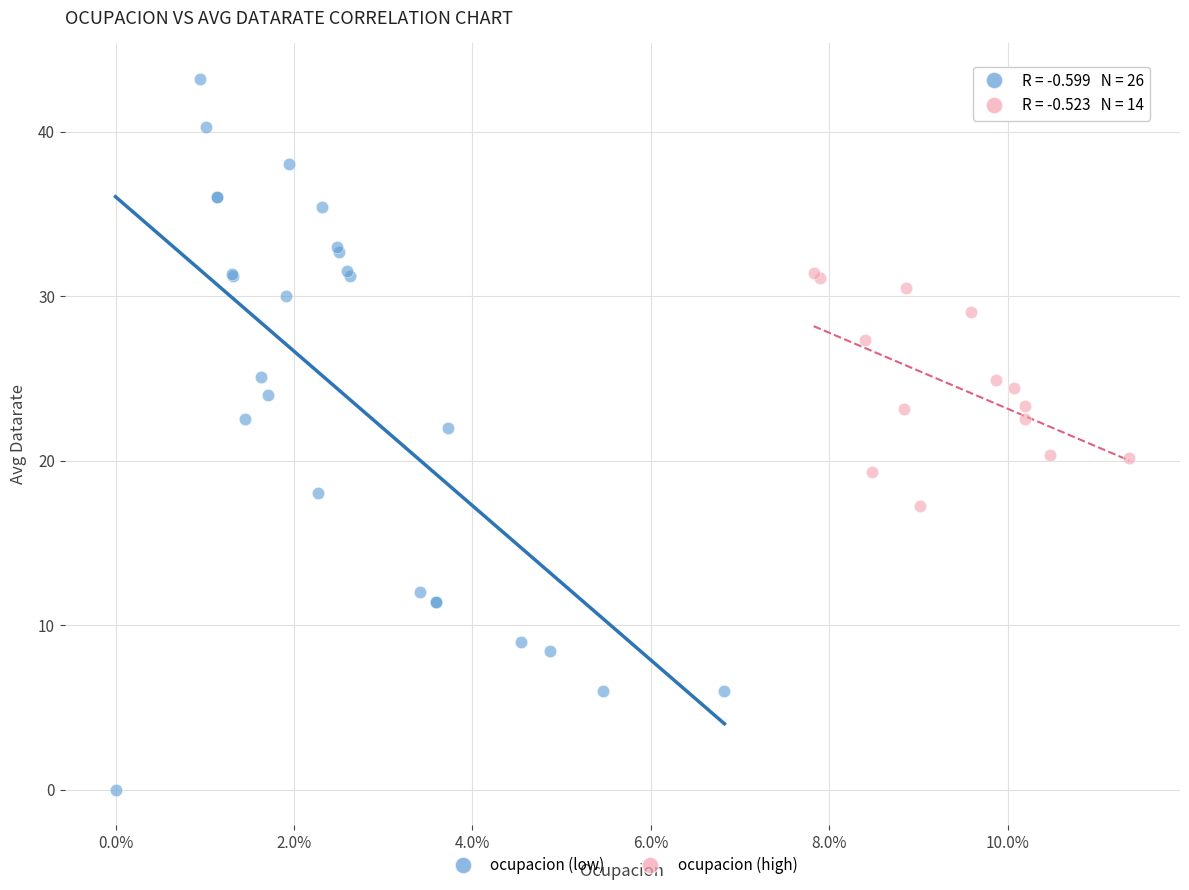

Which series reaches the minimum Y coordinate?

ocupacion (low)